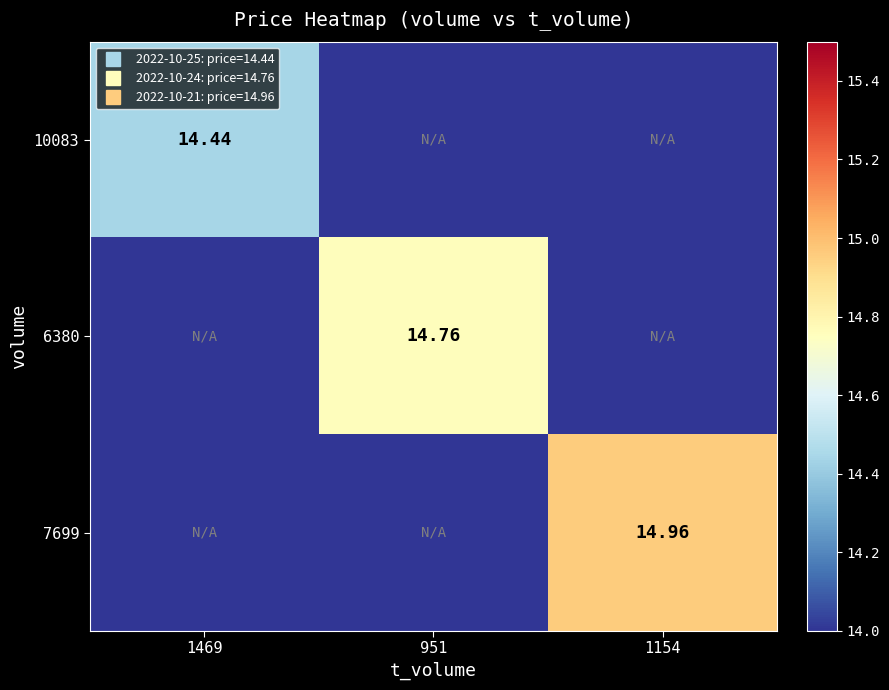

The value of 6380 at 1154 is 14.0. True or false?

True